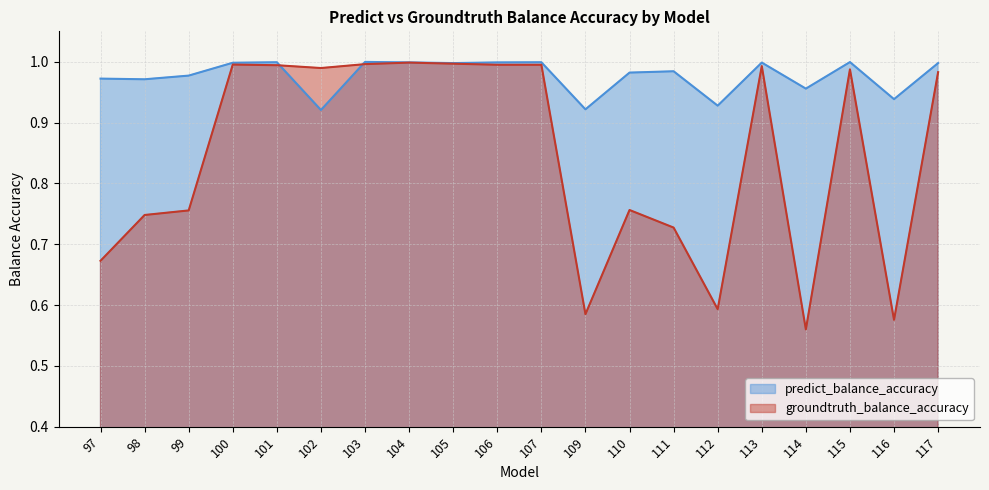

Reading left to right, transcribe all the data shown in this chart.

predict_balance_accuracy: 1.0	1.0	1.0	1.0	1.0	0.9	1.0	1.0	1.0	1.0	1.0	0.9	1.0	1.0	0.9	1.0	1.0	1.0	0.9	1.0
groundtruth_balance_accuracy: 0.7	0.7	0.8	1.0	1.0	1.0	1.0	1.0	1.0	1.0	1.0	0.6	0.8	0.7	0.6	1.0	0.6	1.0	0.6	1.0